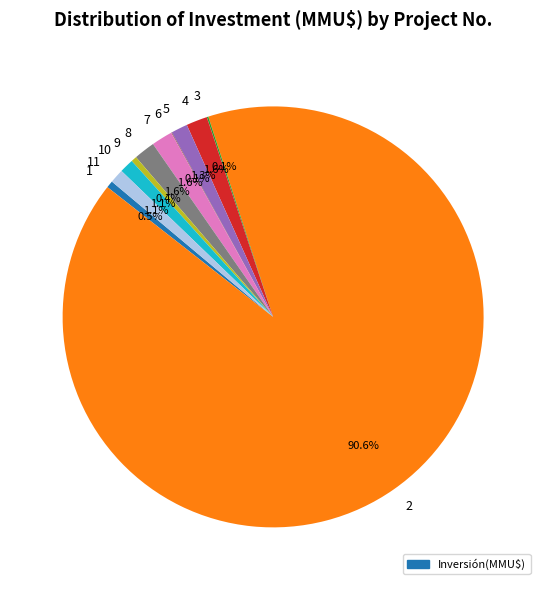

Between 10 and 8, which is larger?

8